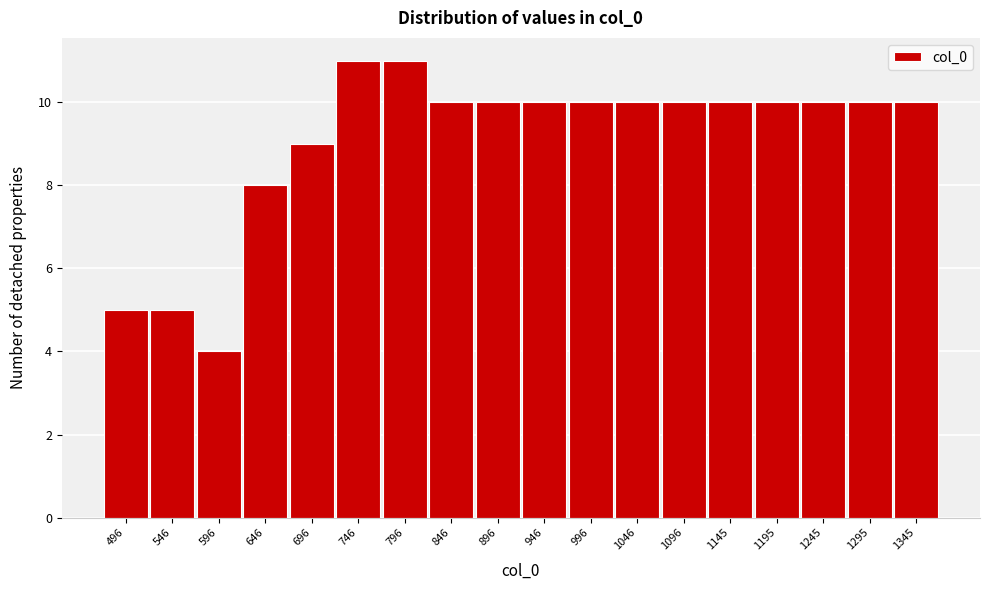

Reading left to right, what are all the values shown in this chart?

496=5	546=5	596=4	646=8	696=9	746=11	796=11	846=10	896=10	946=10	996=10	1046=10	1096=10	1145=10	1195=10	1245=10	1295=10	1345=10